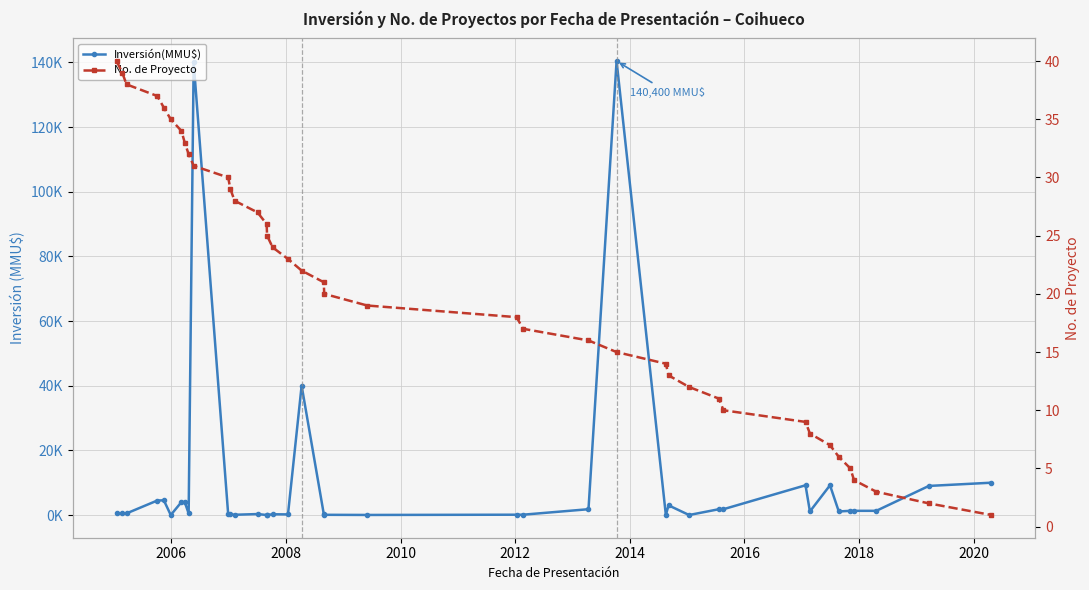

True or false: Inversión(MMU$) has more than 1 points higher than both neighbors.

True